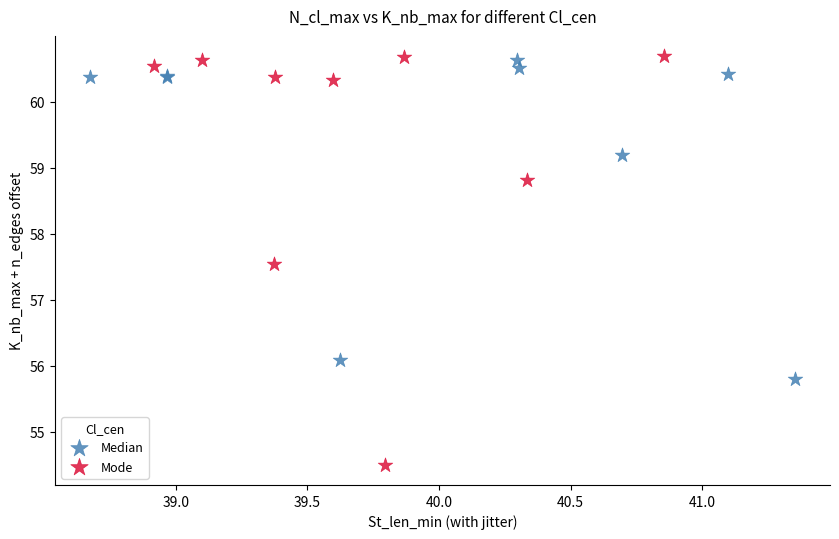

Which series has the largest Y range (max minus min)?

Mode